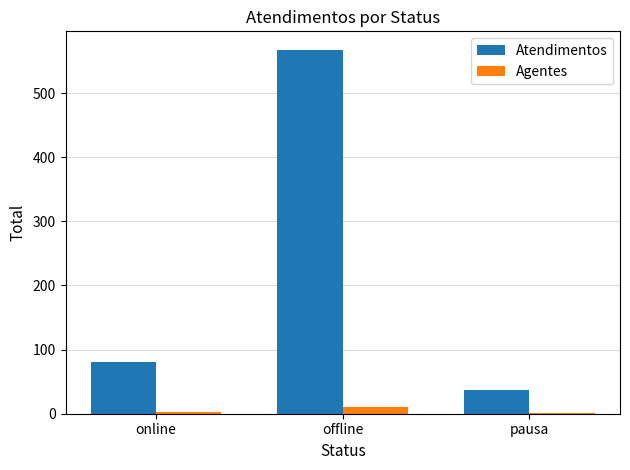

What is the highest value of the Atendimentos series?

568